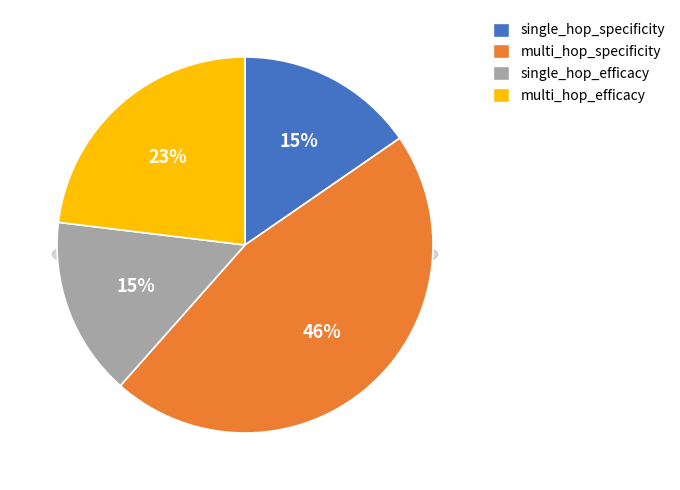

What is the total percentage of multi_hop_efficacy and multi_hop_specificity?

69.2%